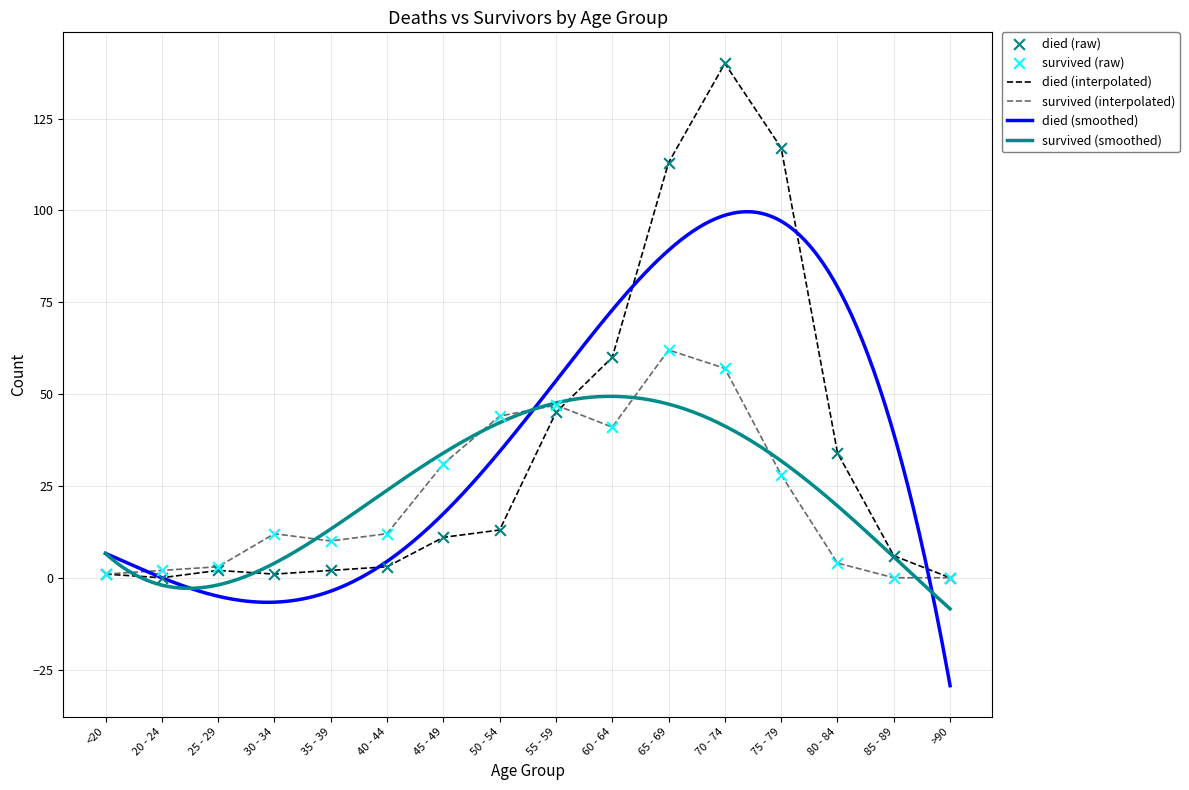

At which category is the sum across all series the highest?

70 - 74